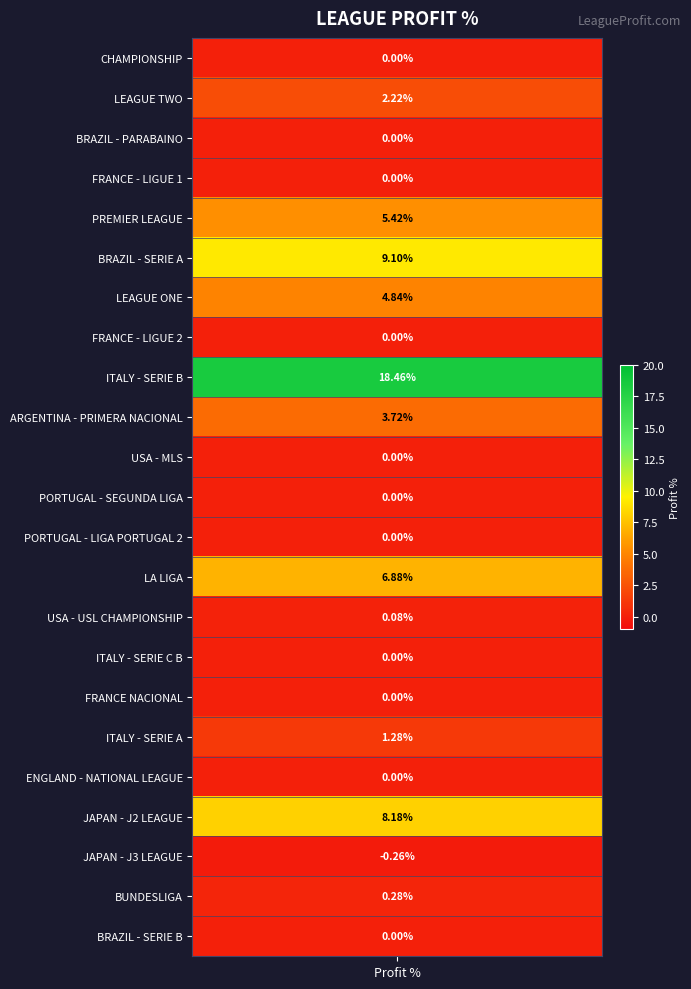

How many data points are less than 0?

1